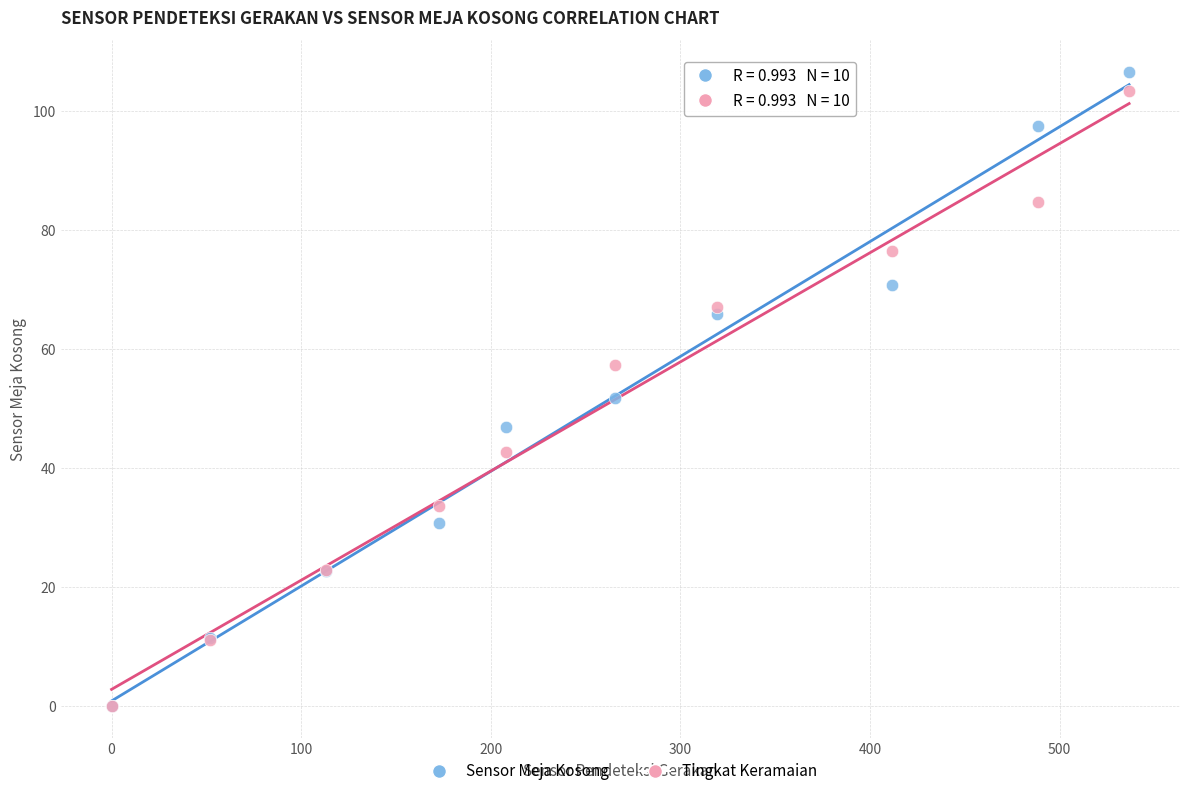

In the Sensor Meja Kosong series, what Y value is closest to 53?

51.7